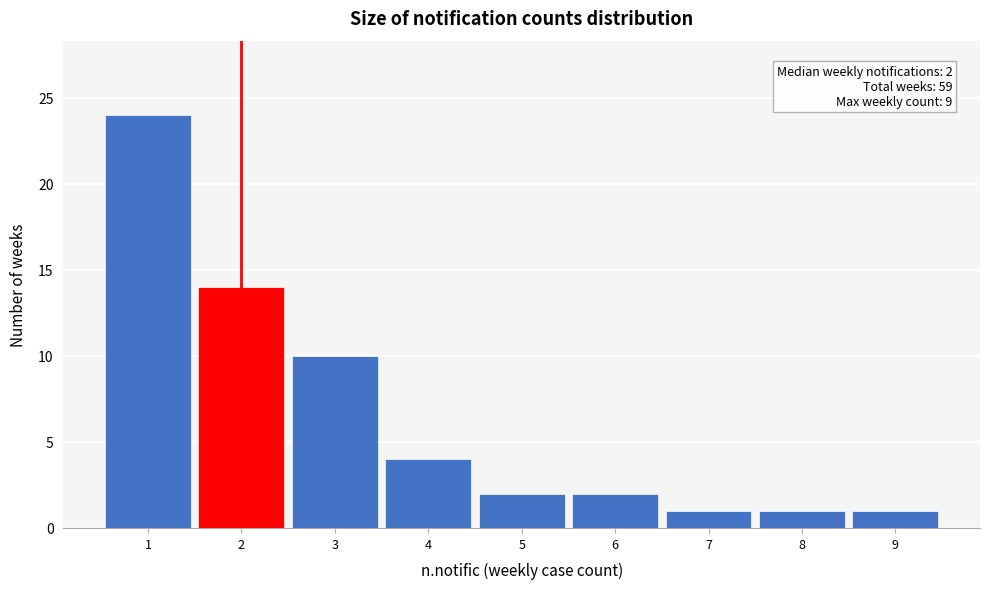

Which range on the x-axis has the tallest bar?

0.5 to 1.5